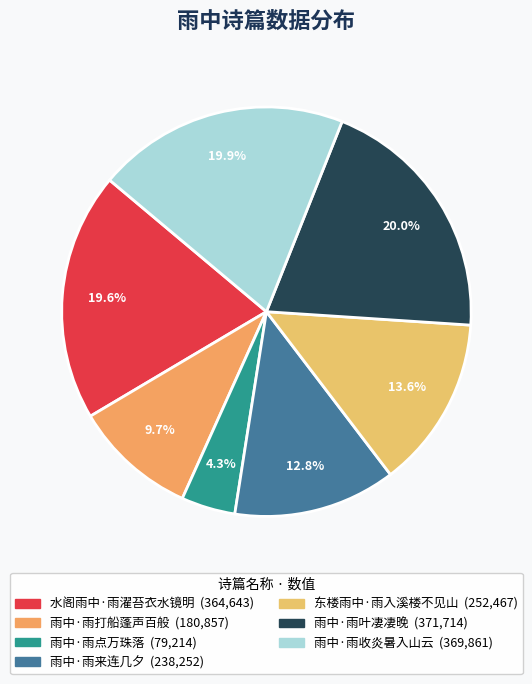

To the nearest percent, what portion does 水阁雨中·雨濯苔衣水镜明 represent?

20%